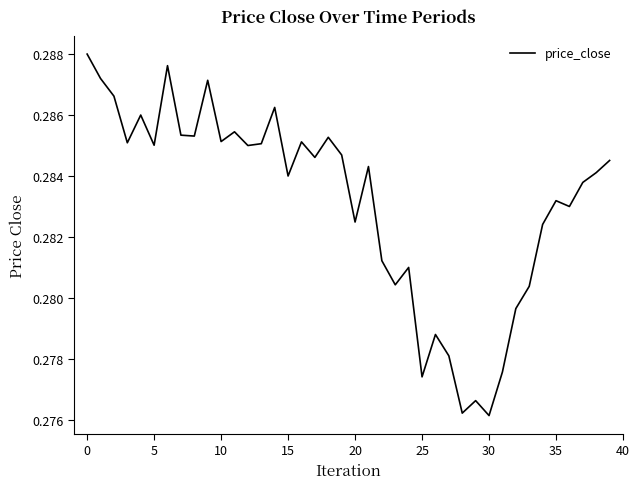

True or false: the data shows 0.4 at 10.

False